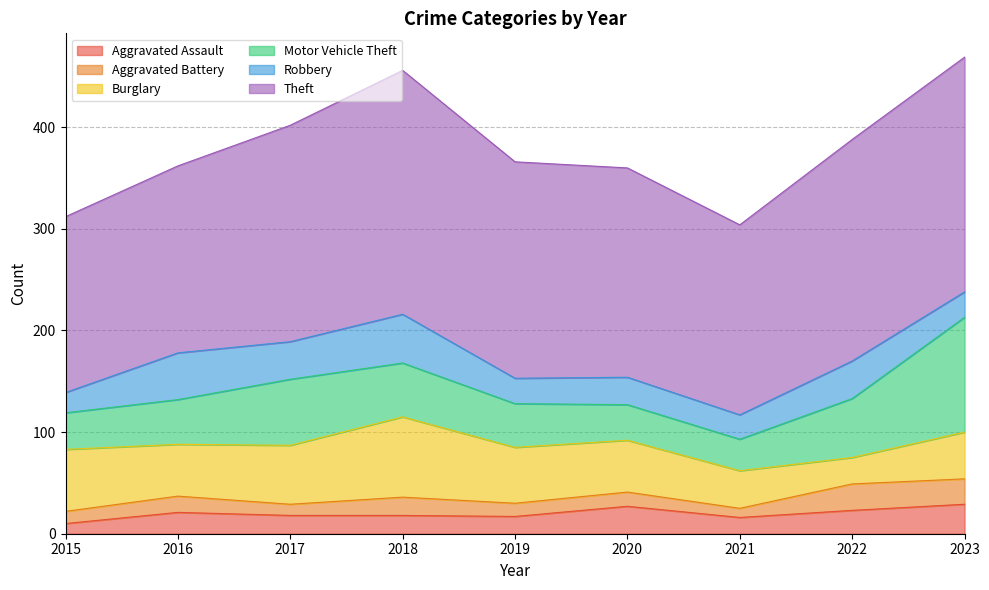

What are all the series names shown in the legend?

Aggravated Assault, Aggravated Battery, Burglary, Motor Vehicle Theft, Robbery, Theft